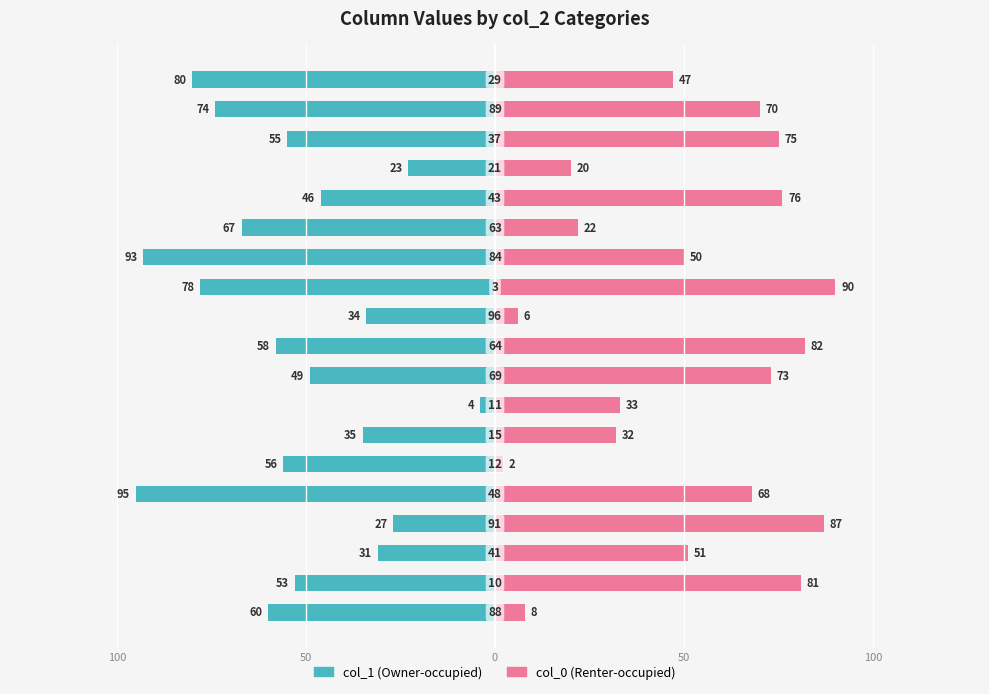

Are the bars horizontal?

Yes